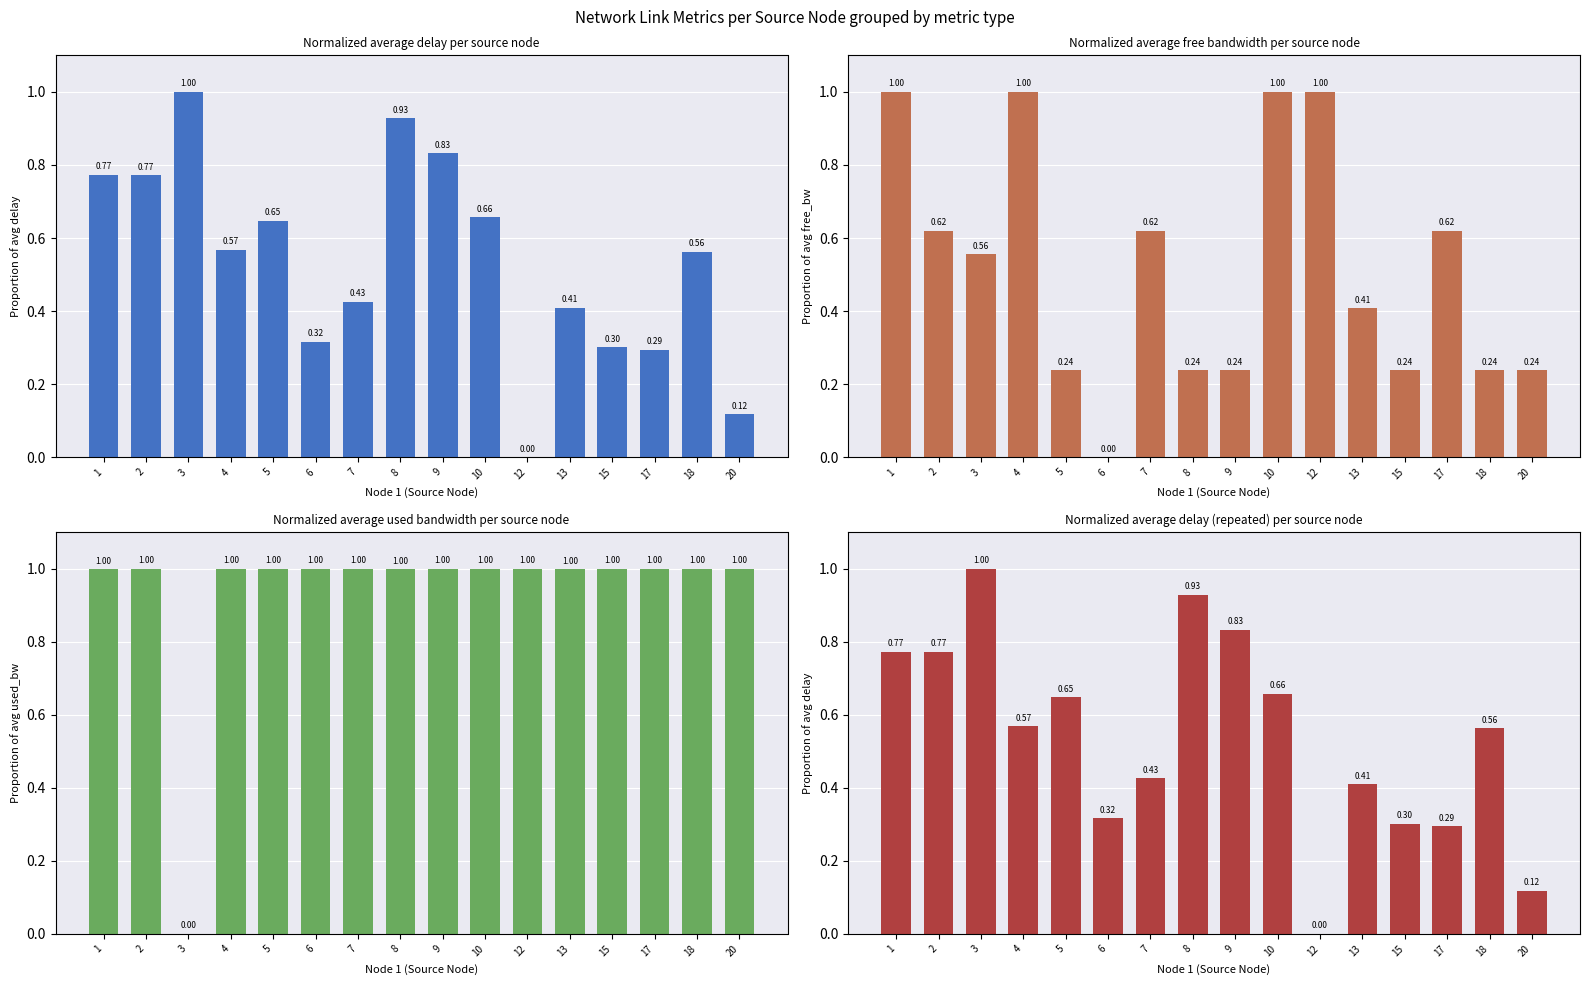

Which has a higher value, 5 or 17?

5